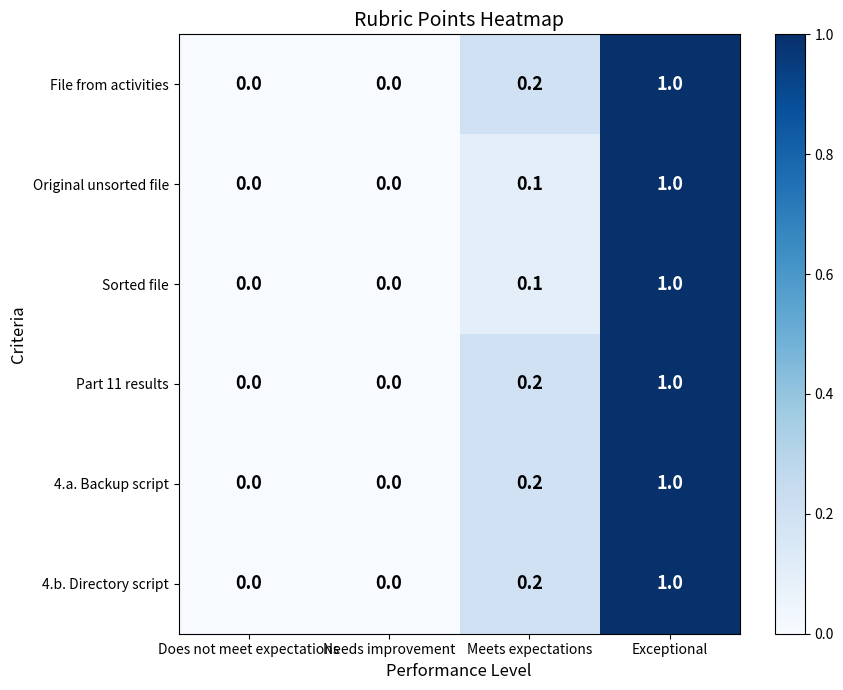

Is the value of 4.a. Backup script at Exceptional greater than the value of 4.b. Directory script at Does not meet expectations?

Yes